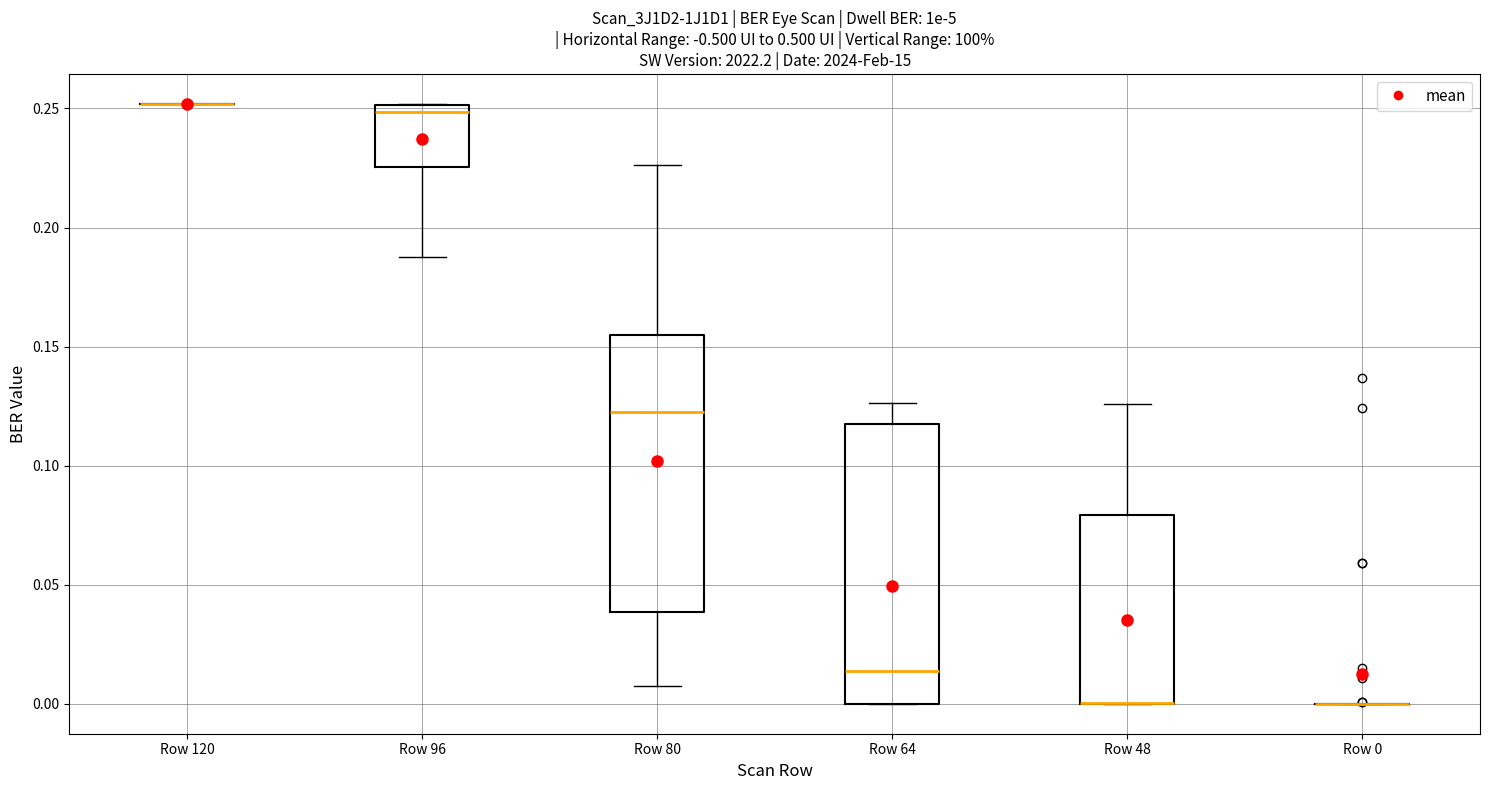

Where does the lower whisker of the box for Row 96 end on the y-axis? The values are not printed on the chart, so give them approximately, as read against the axis.

0.190